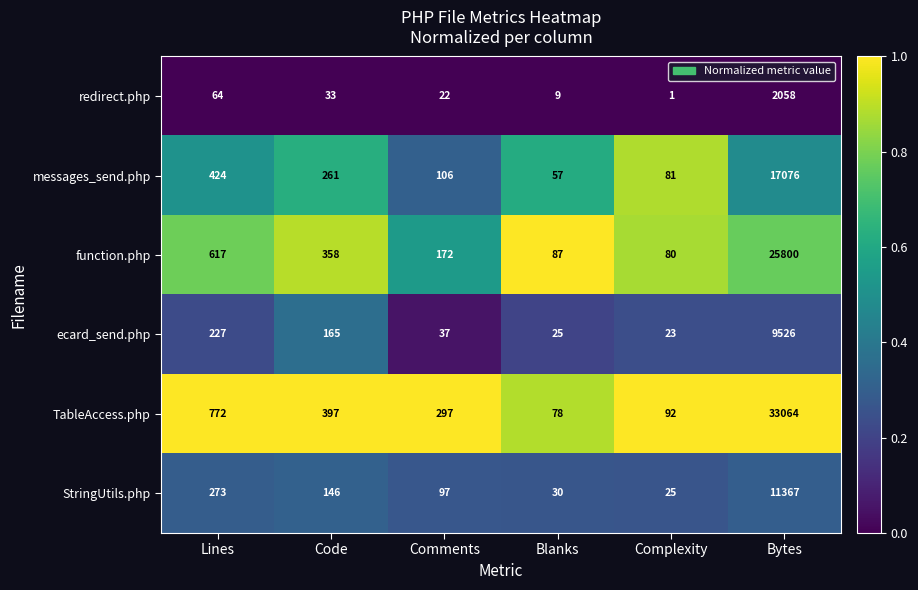

What is the maximum value shown in the chart?

33064